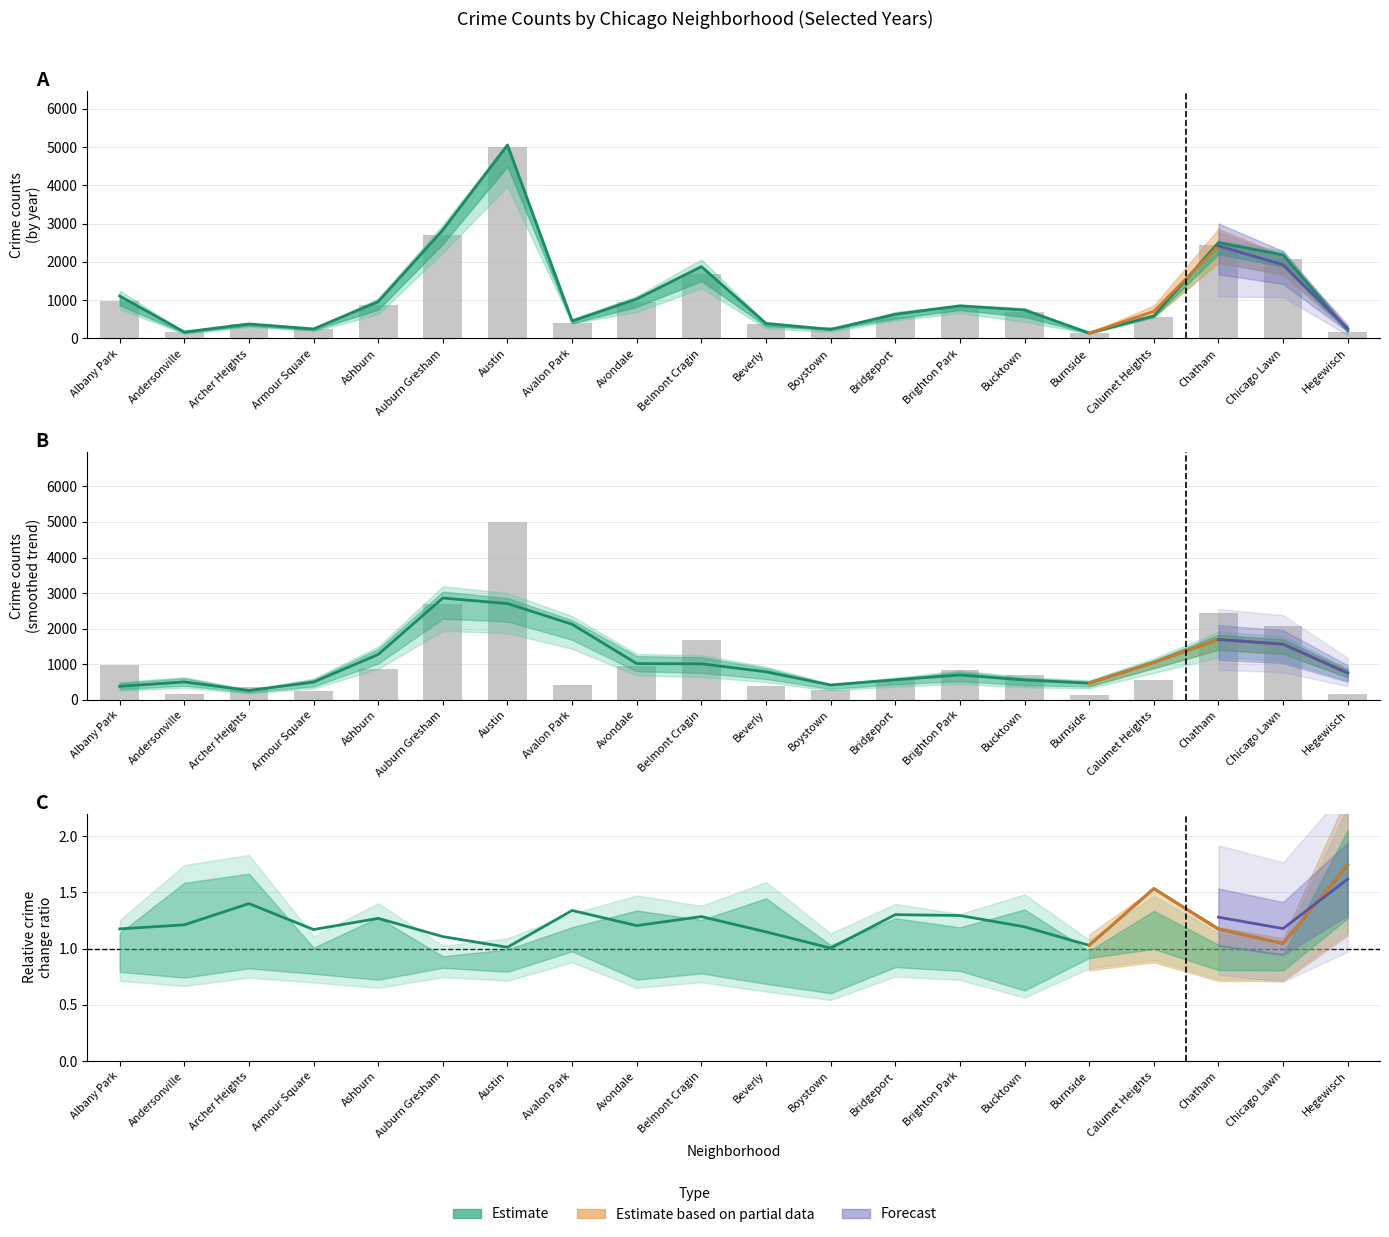

What is the difference between the 2017 values at Andersonville and Bridgeport?

402.0